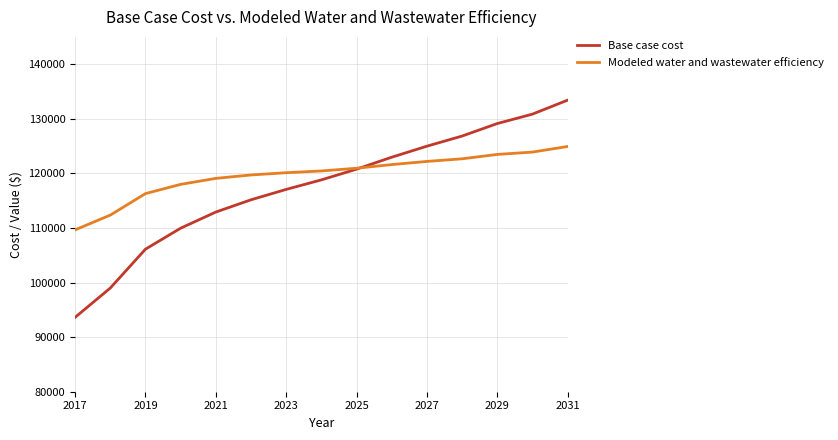

What is the difference between the maximum and minimum values in the Base case cost series?

39775.5